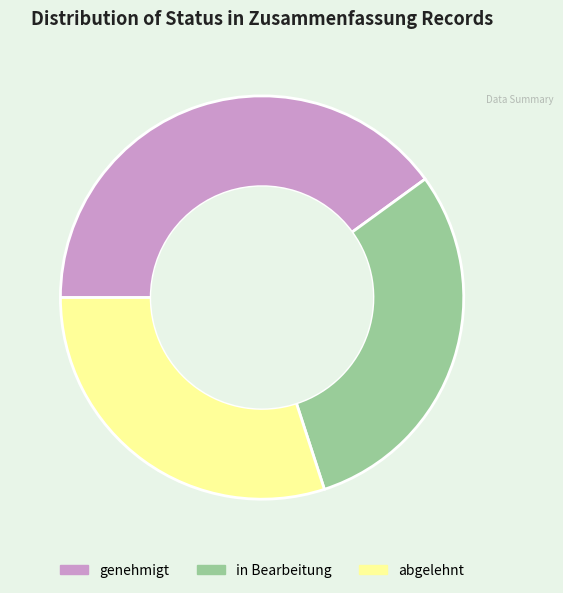

The abgelehnt slice represents 39% of the pie. True or false?

False